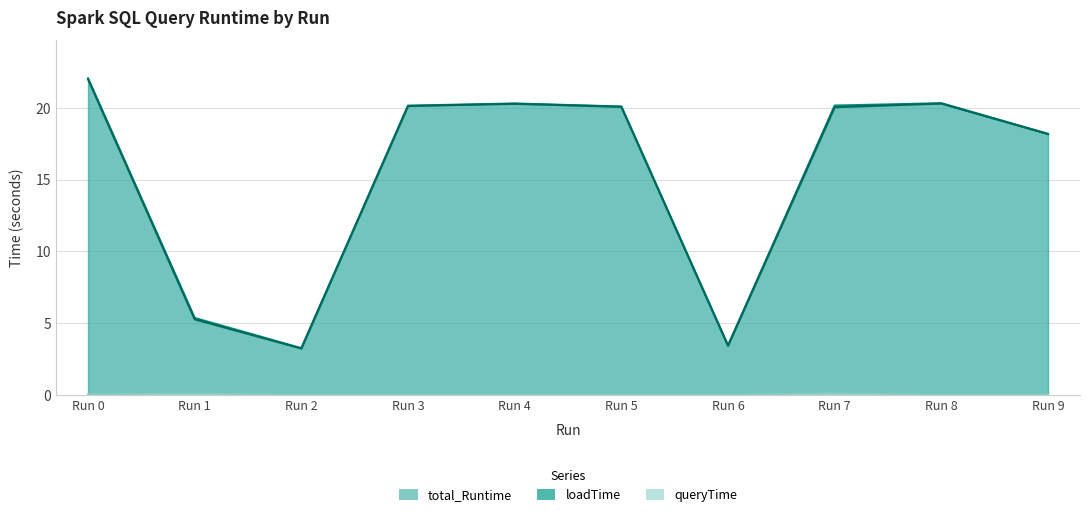

What is the sum of all loadTime values?

153.0